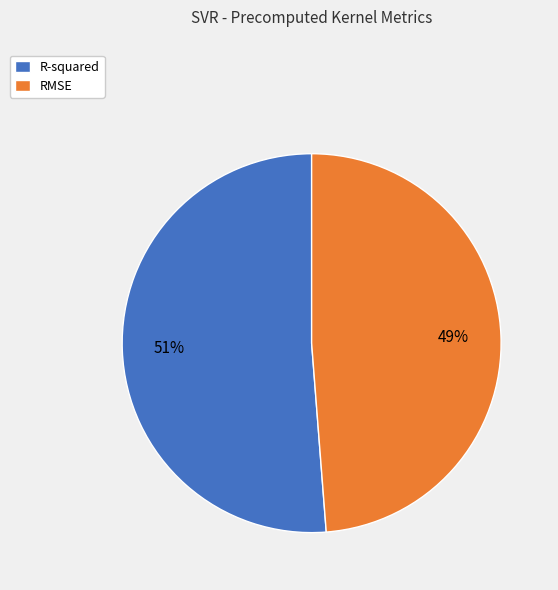

To the nearest percent, what is the difference between the largest and smallest slice percentages?

2%